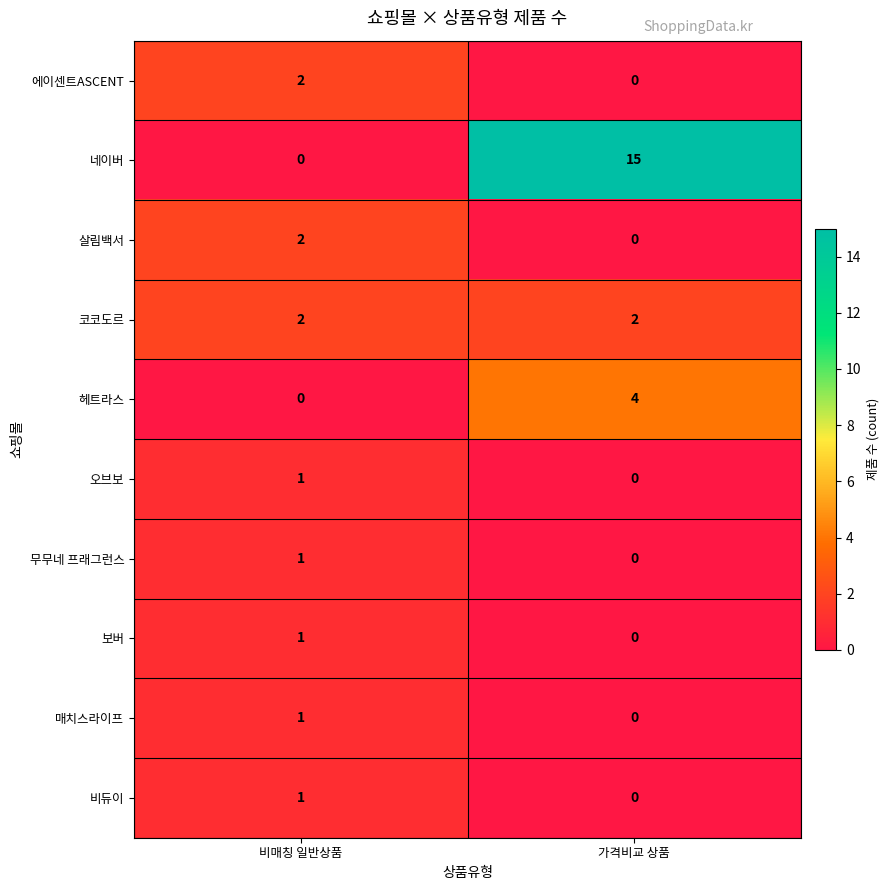

Where is 네이버 nearest to the value 7?

비매칭 일반상품